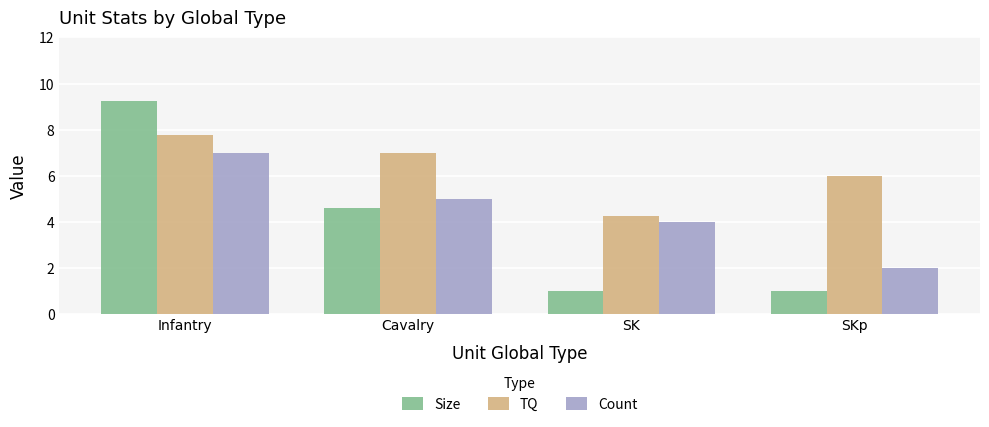

What is the difference between the Count values at SKp and Cavalry?

3.0